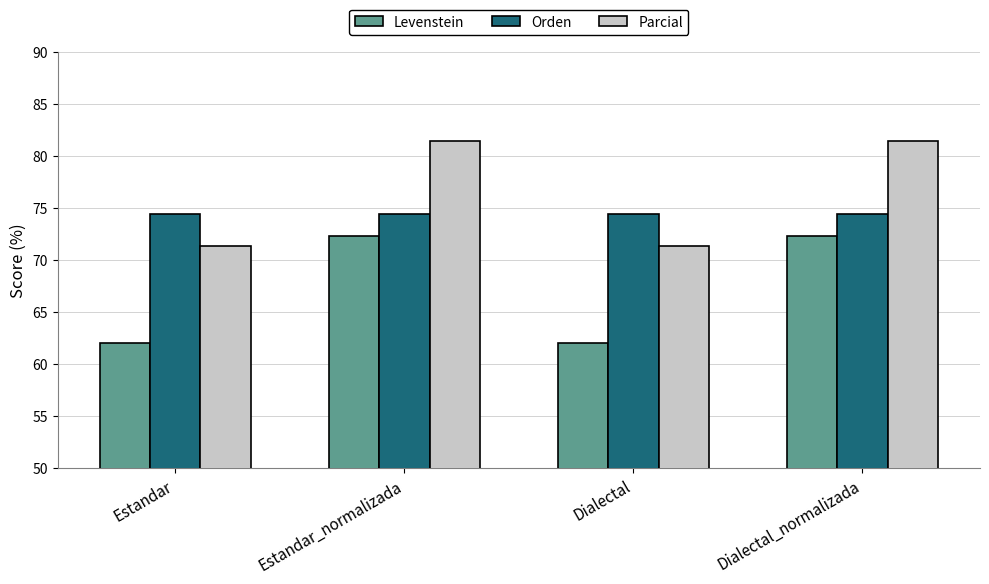

Which series has the largest range (max minus min)?

Levenstein